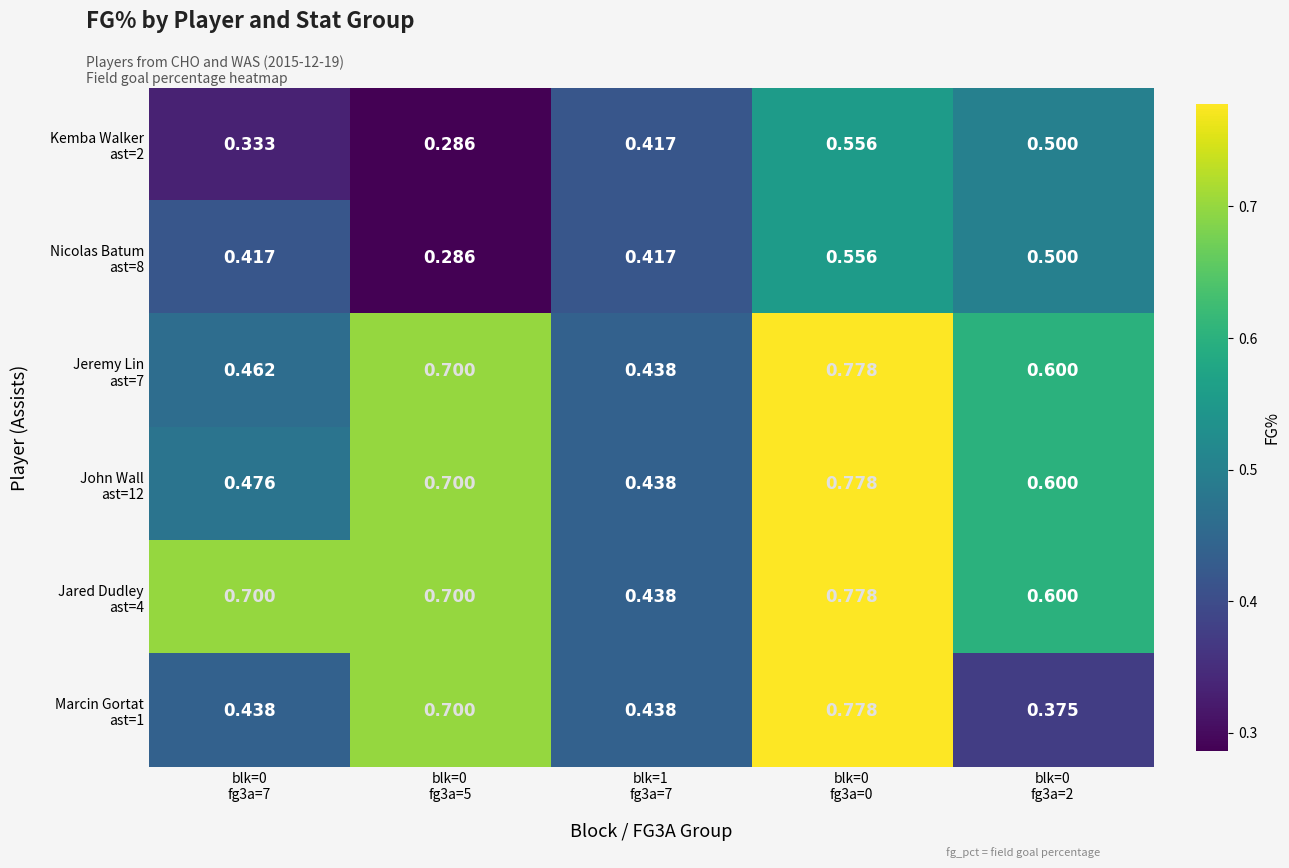

How many series are shown in this chart?

6